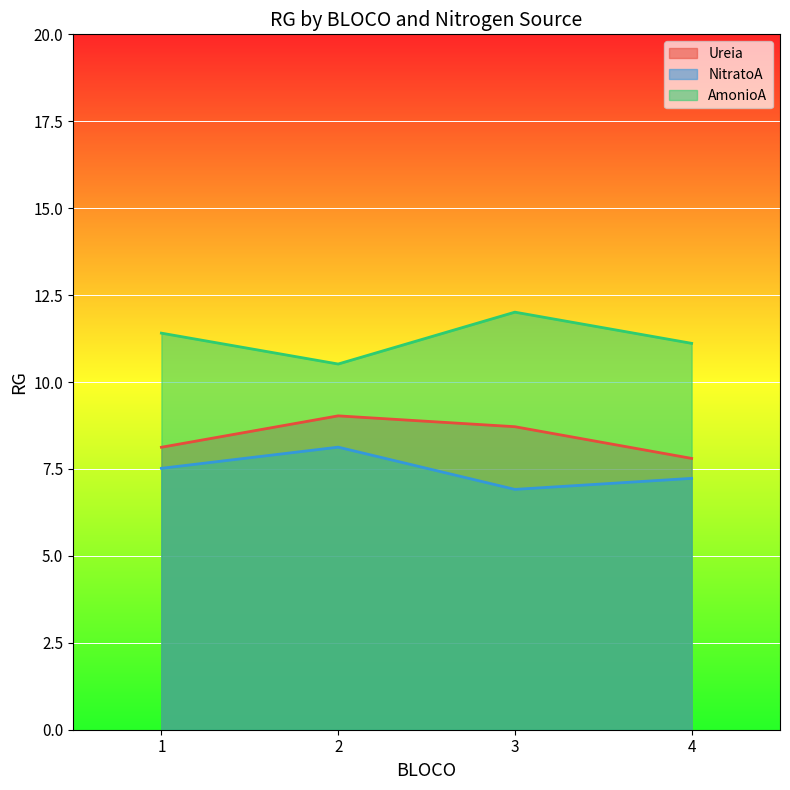

At which category does the chart reach its minimum across all series?

3